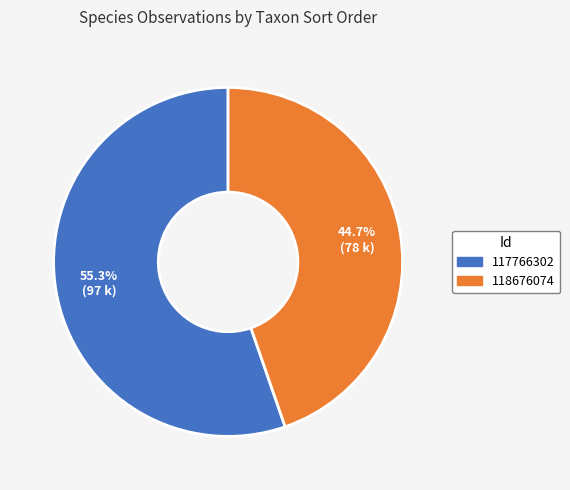

Approximately how many times larger is the value at 118676074 compared to 117766302?

0.8